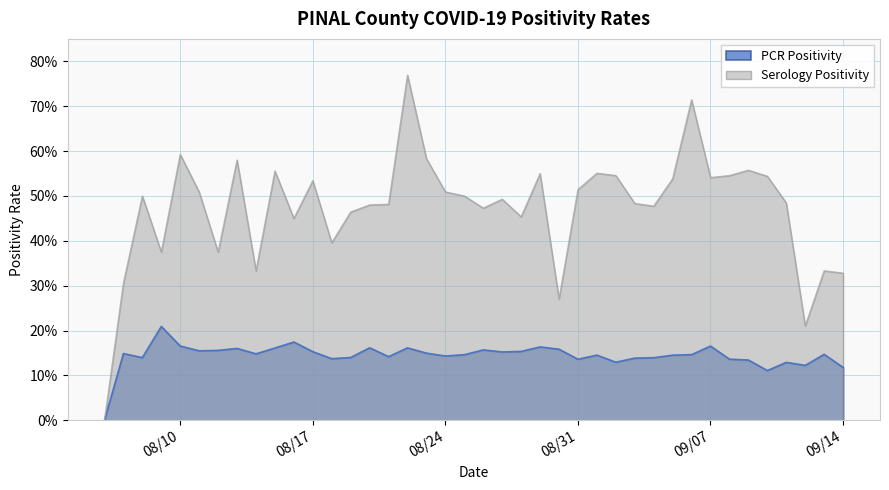

Where is Serology Positivity nearest to the value 0?

2021-08-06